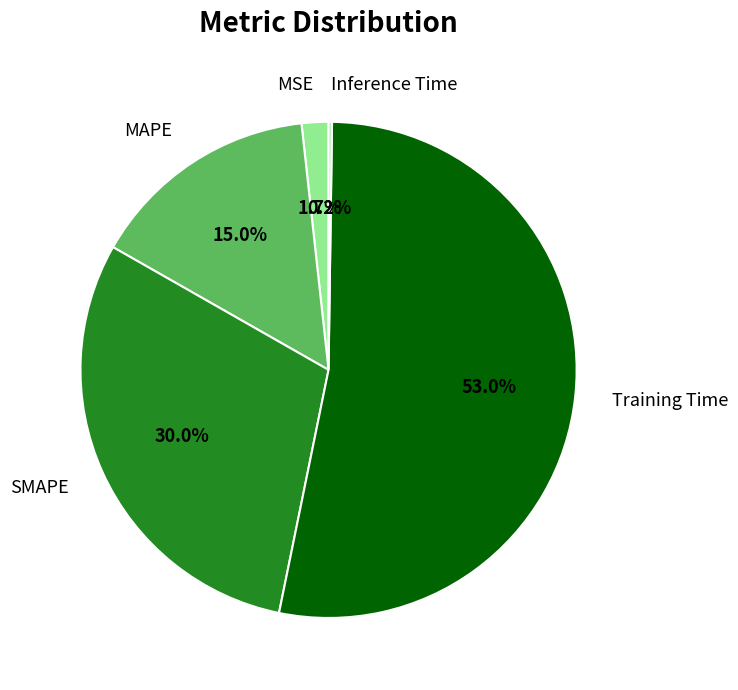

Approximately how many times larger is the value at SMAPE compared to Training Time?

0.6